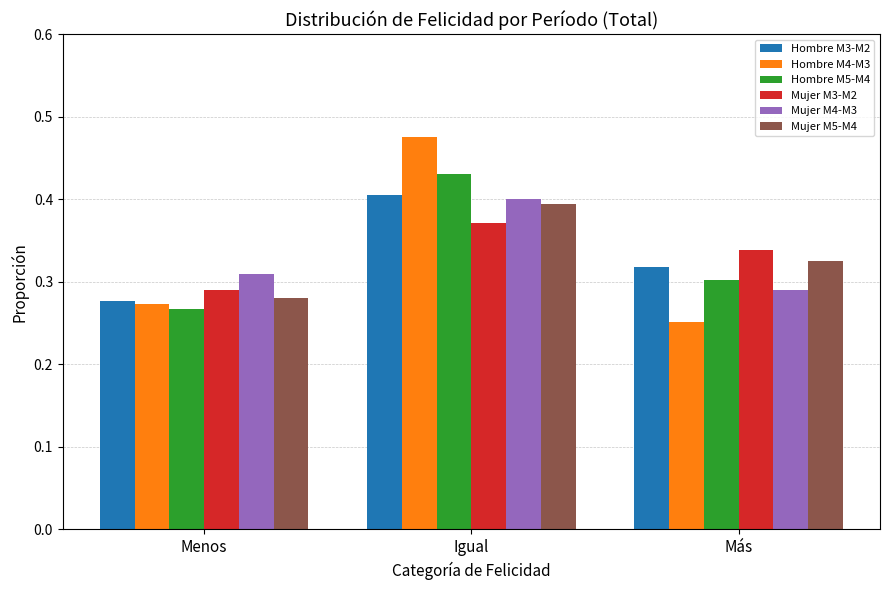

Which series has the largest range (max minus min)?

Hombre M4-M3